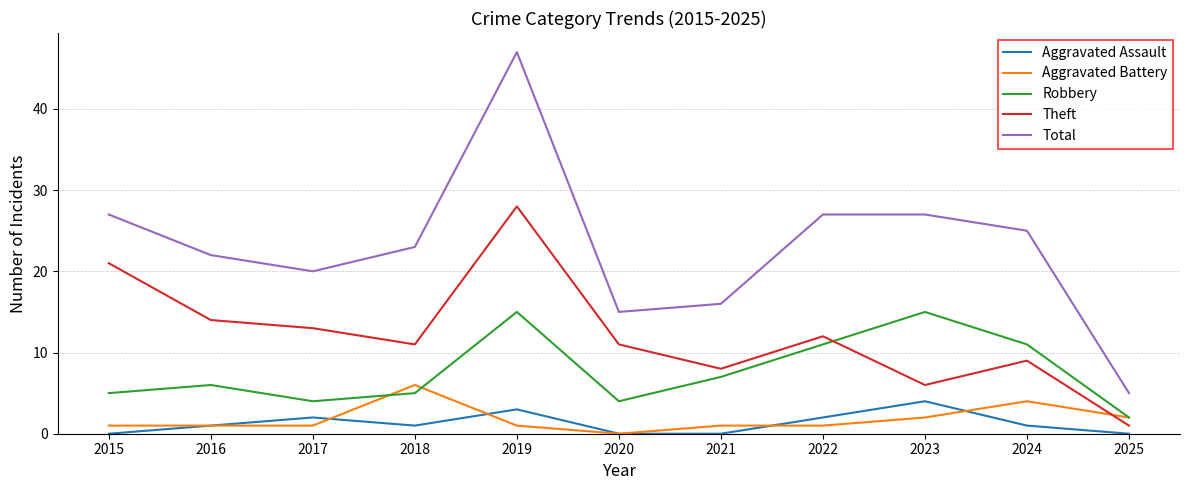

How many values in the Total series are below 23?

5